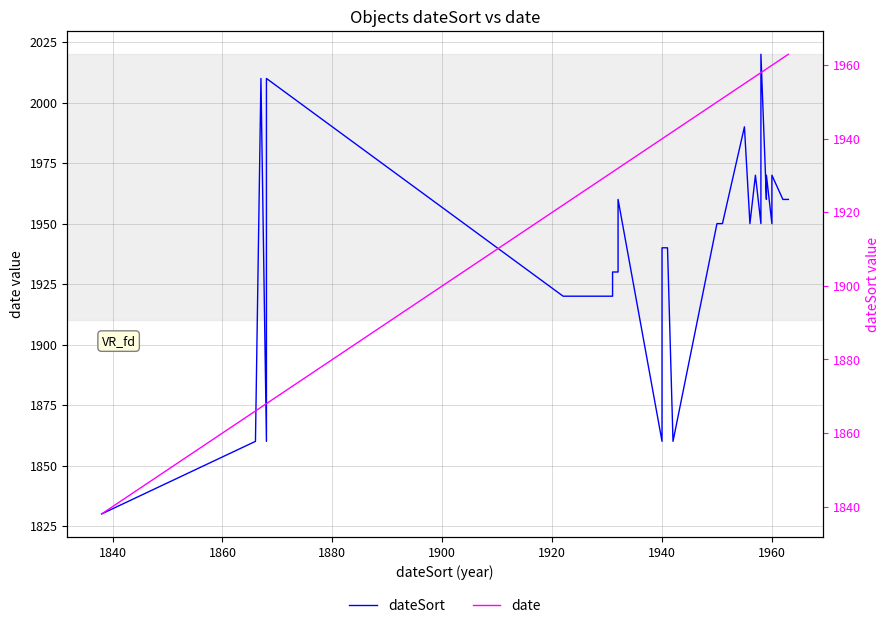

How many distinct data groups are displayed?

2